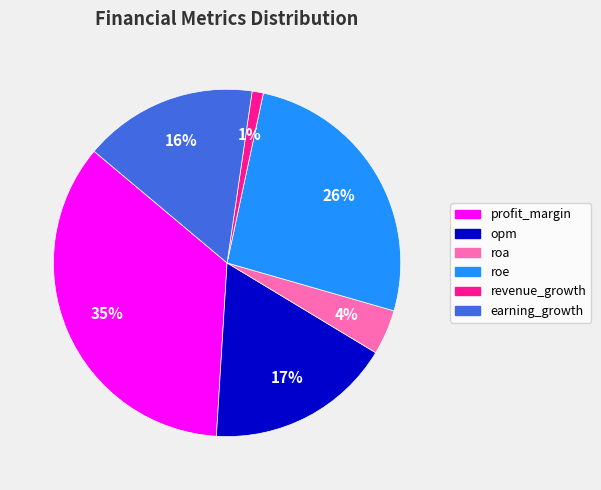

Is earning_growth the majority of the pie?

No